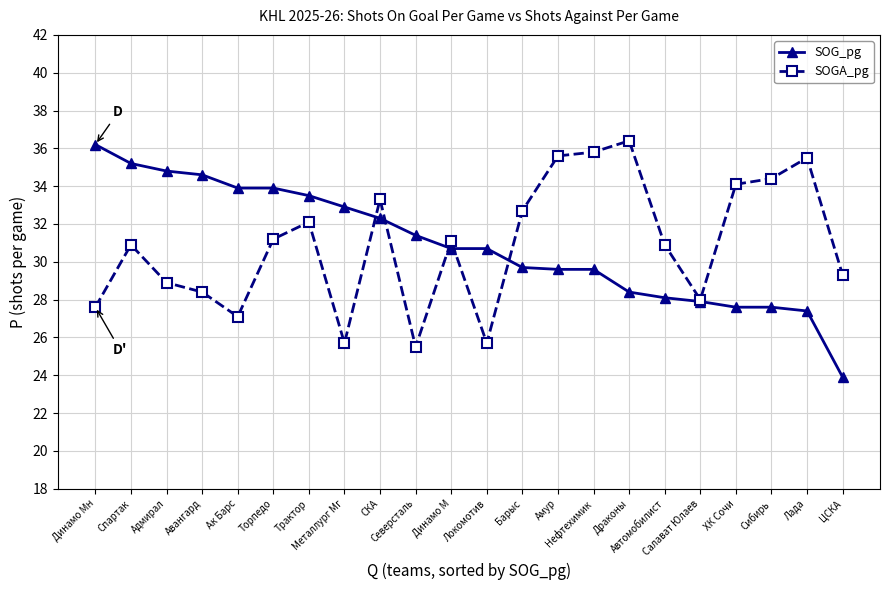

What is the spread (max minus min) of values at Барыс?

3.0